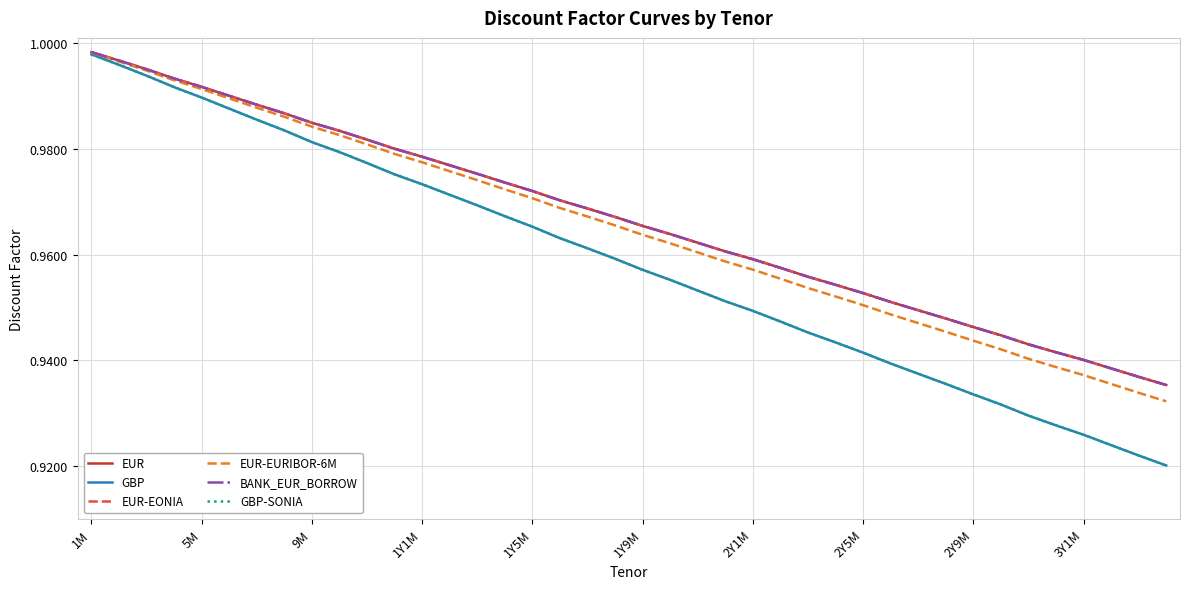

Which series has the widest spread of values?

GBP